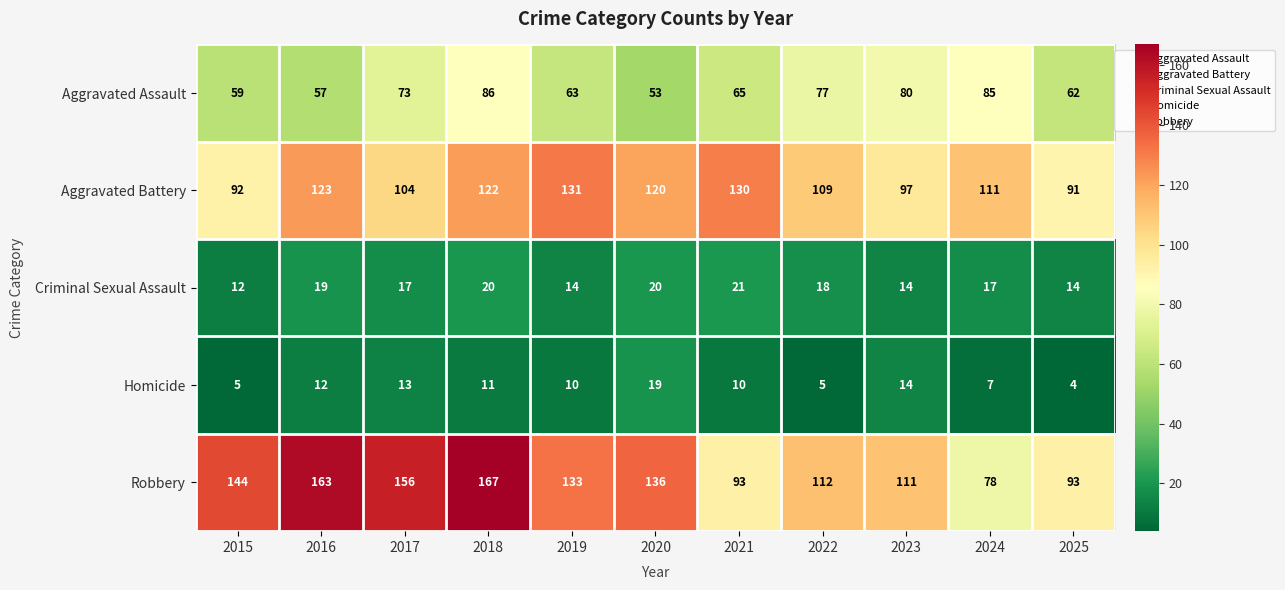

What is the difference between the Criminal Sexual Assault values at 2022 and 2023?

4